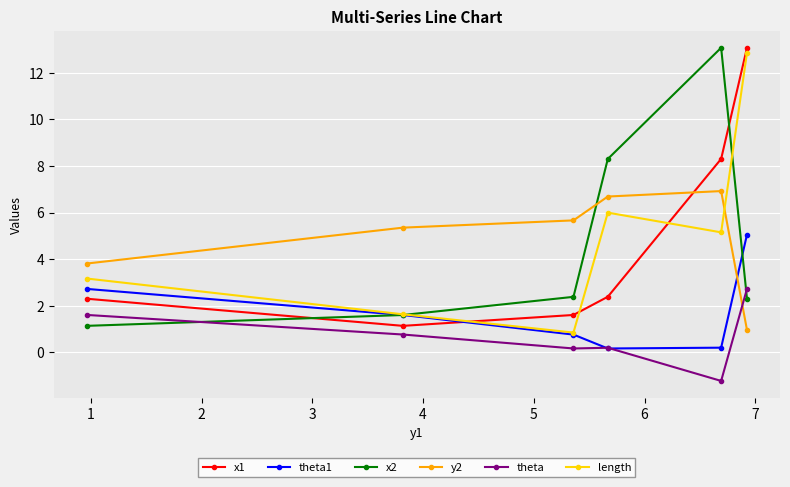

How many data points in x1 are less than 2?

2